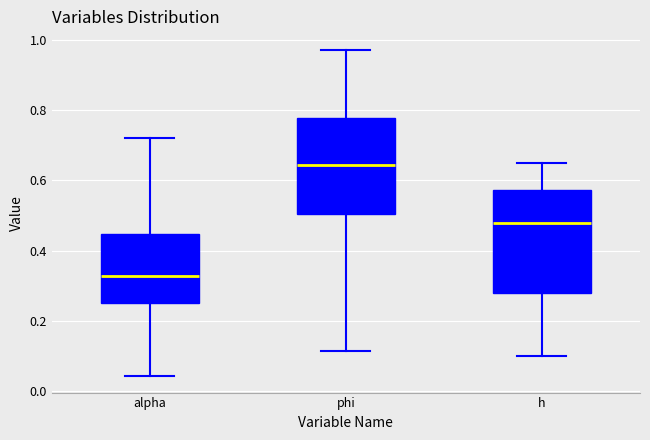

Reading left to right, read every box against the y-axis: the position of its median line, the range the box covers, and the ends of its whiskers. The values are not printed on the chart, so give them approximately, as read against the axis.

alpha: median 0.32, box 0.26 to 0.44, whiskers 0.04 to 0.72
phi: median 0.64, box 0.50 to 0.78, whiskers 0.12 to 0.98
h: median 0.48, box 0.28 to 0.58, whiskers 0.10 to 0.64